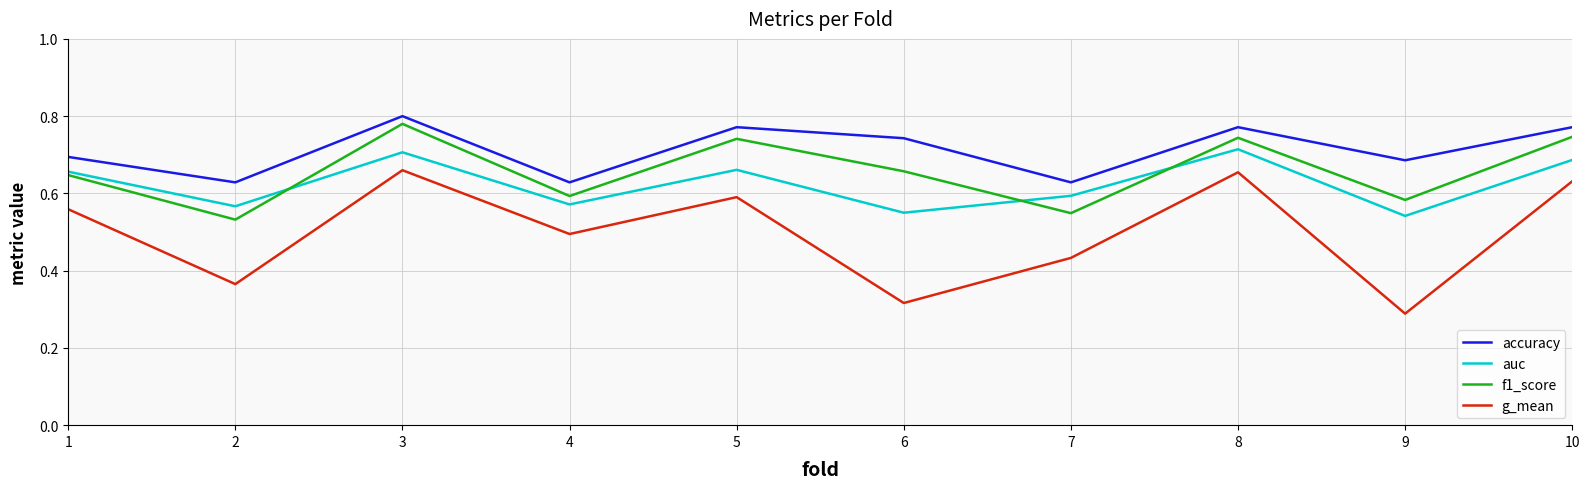

At which category does the chart reach its minimum across all series?

9